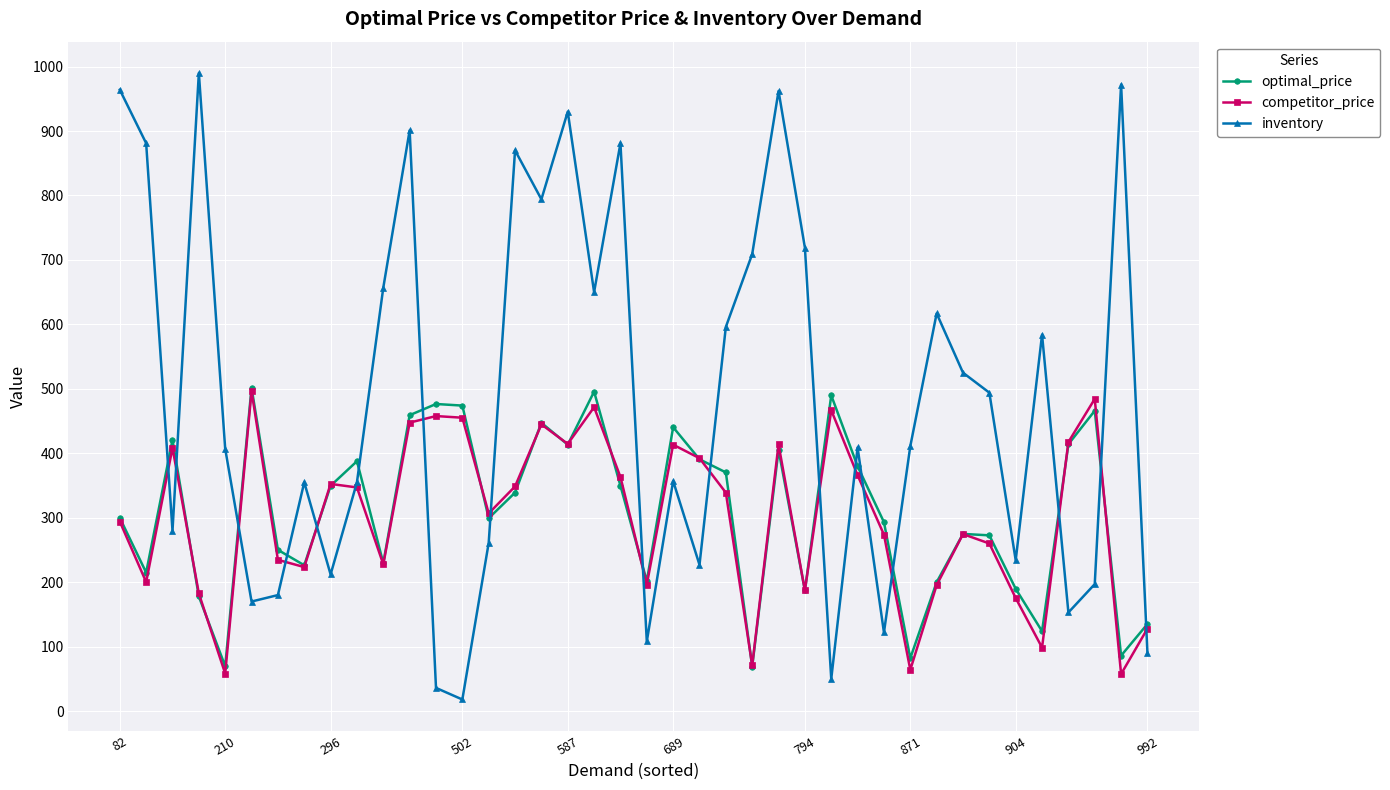

True or false: optimal_price has more than 1 points higher than both neighbors.

True